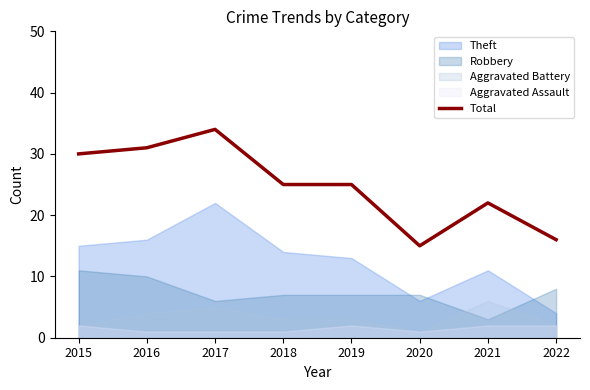

Does the chart have visible grid lines?

No